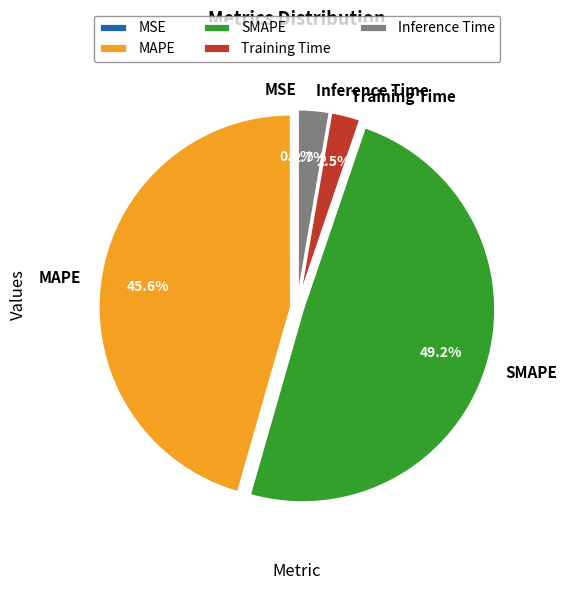

Is it true that SMAPE is 49% of the pie?

True